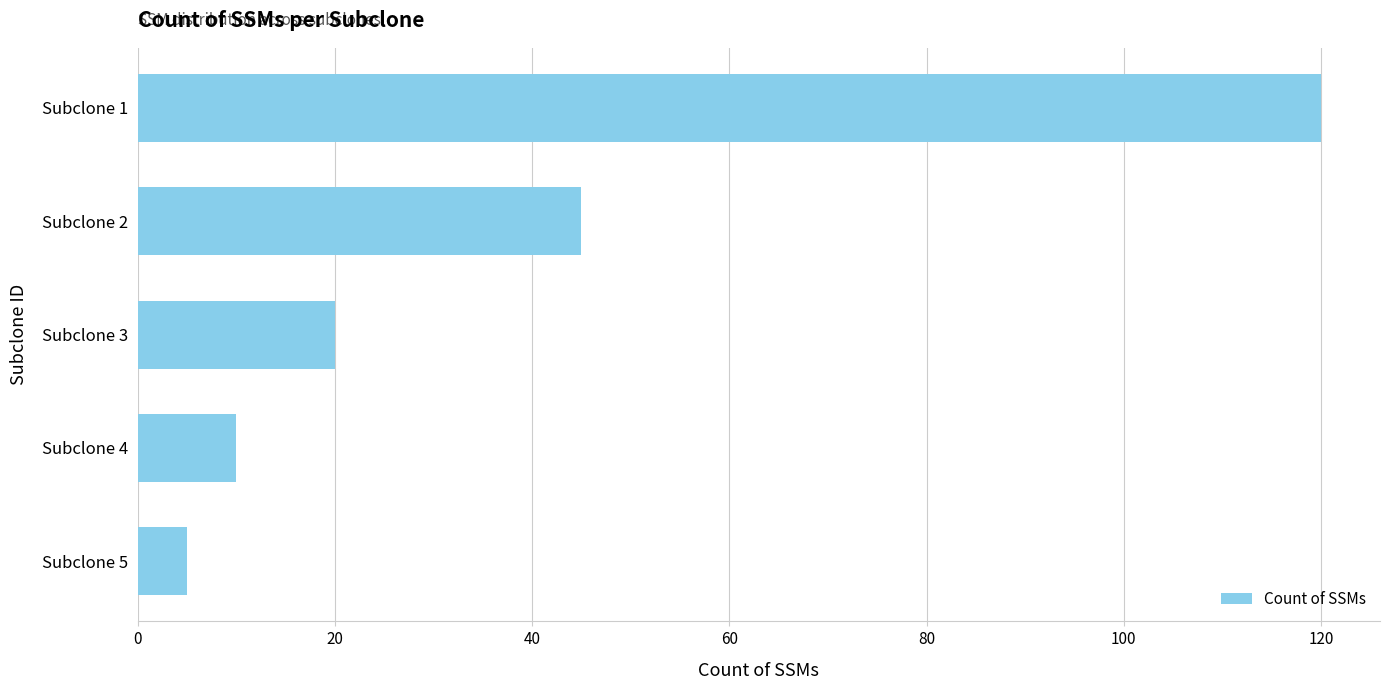

The value at Subclone 5 is 9. True or false?

False